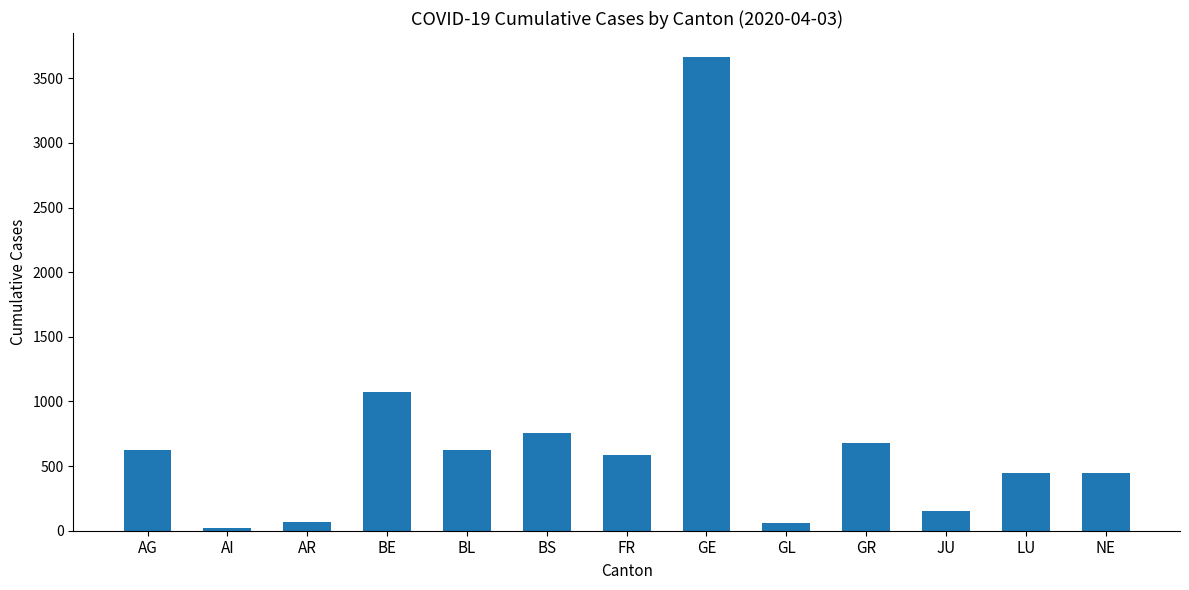

What is the sum of the values at BE and JU?

1222